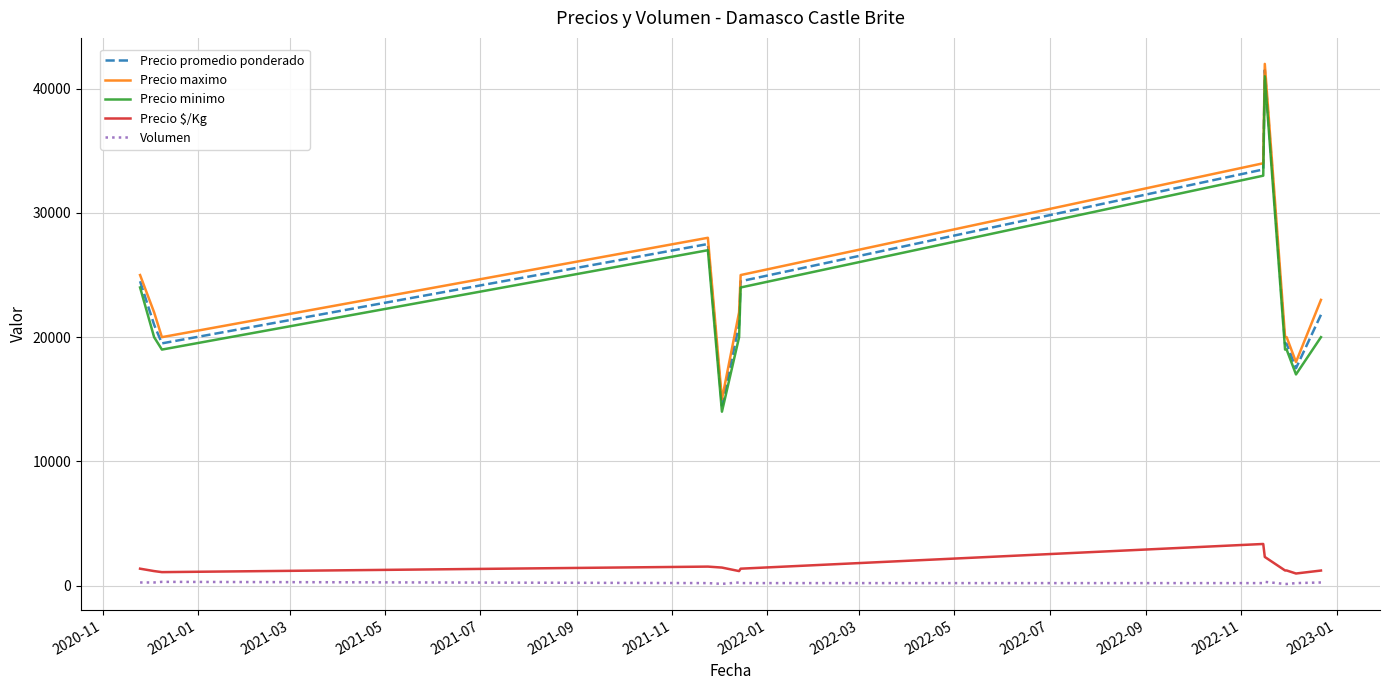

True or false: Precio promedio ponderado and Precio $/Kg cross at least once.

False